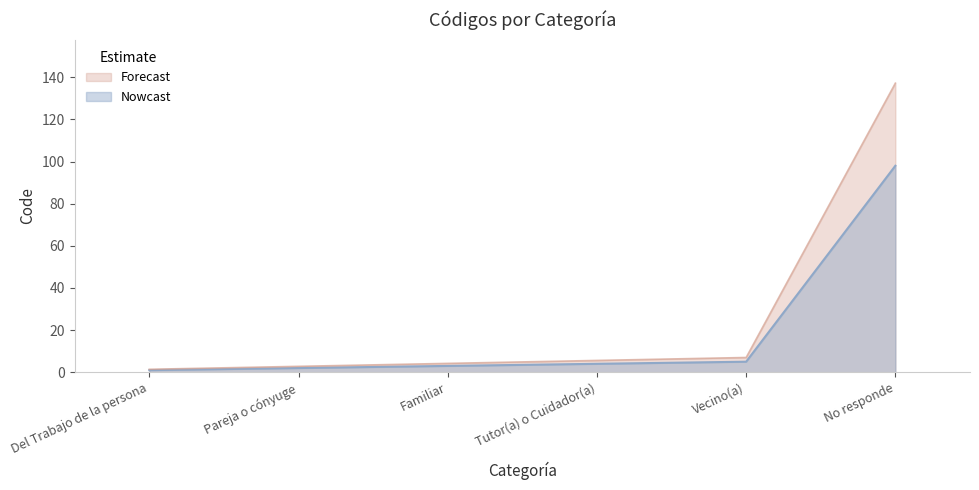

List the labels in order of value, smallest first.

Del Trabajo de la persona, Pareja o cónyuge, Familiar, Tutor(a) o Cuidador(a), Vecino(a), No responde